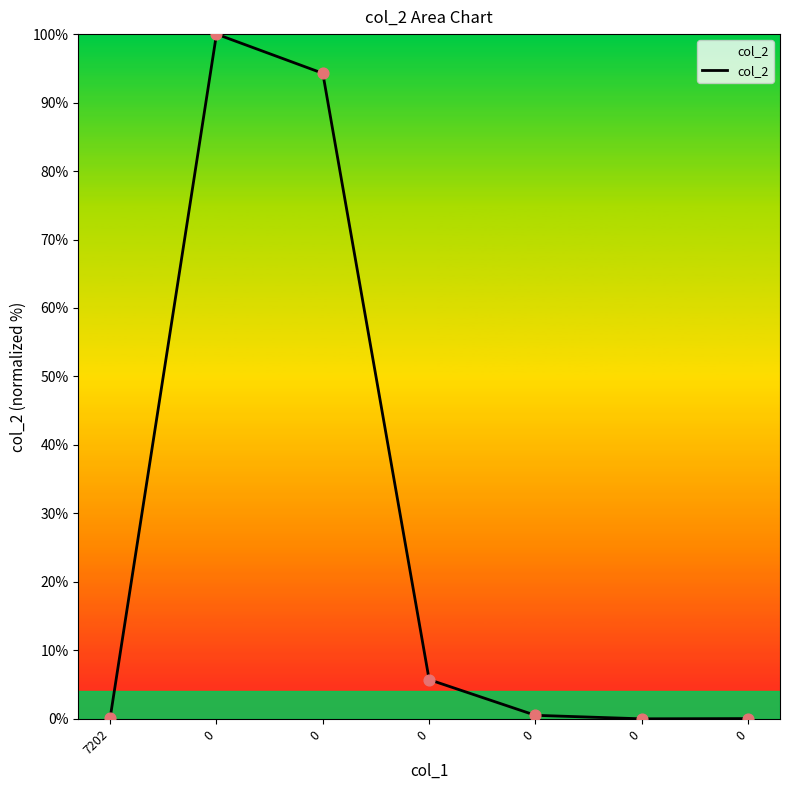

What is the change in value from 7202 to 0?

+99.8